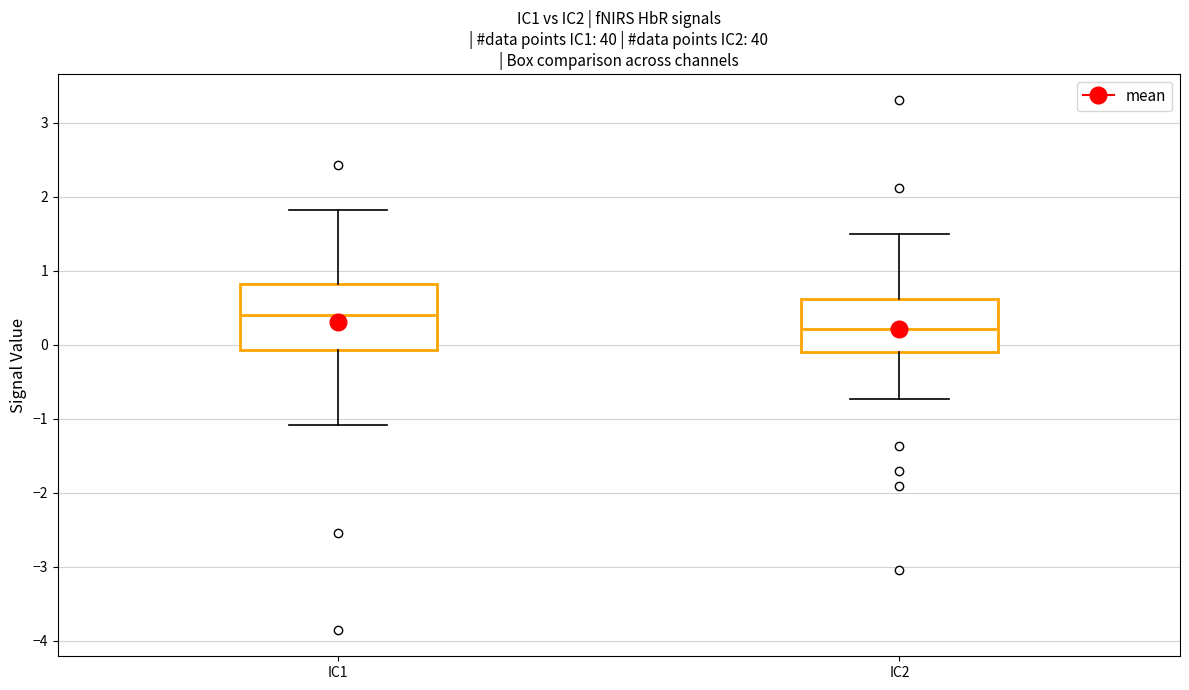

Reading left to right, transcribe this box plot: for each box, give where its median line is, the range the box spans, and where its two whiskers end, as read against the y-axis. The values are not printed on the chart, so give them approximately, as read against the axis.

IC1: median 0.4, box -0.1 to 0.8, whiskers -1.1 to 1.8
IC2: median 0.2, box -0.1 to 0.6, whiskers -0.7 to 1.5